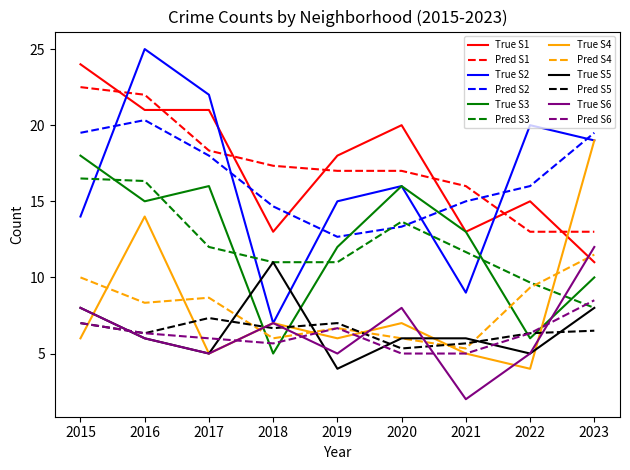

At which category does the chart reach its minimum across all series?

2021